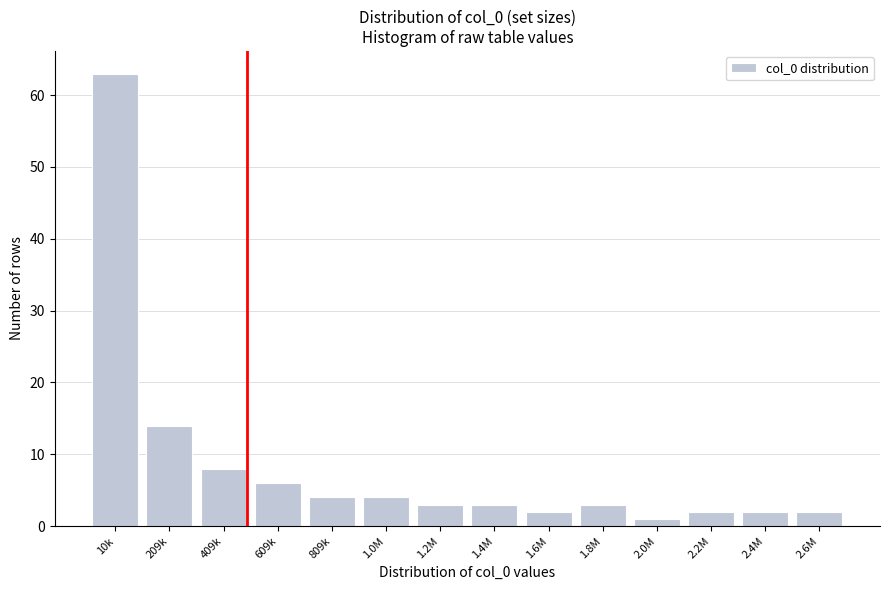

Reading left to right, extract all data points from this chart.

10k=63	209k=14	409k=8	609k=6	809k=4	1.0M=4	1.2M=3	1.4M=3	1.6M=2	1.8M=3	2.0M=1	2.2M=2	2.4M=2	2.6M=2